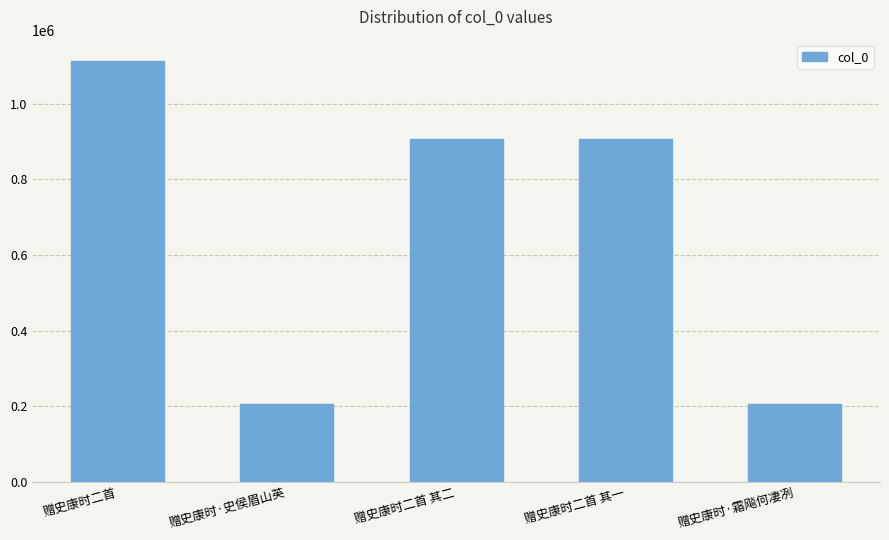

What is the sum of all values?

3342070